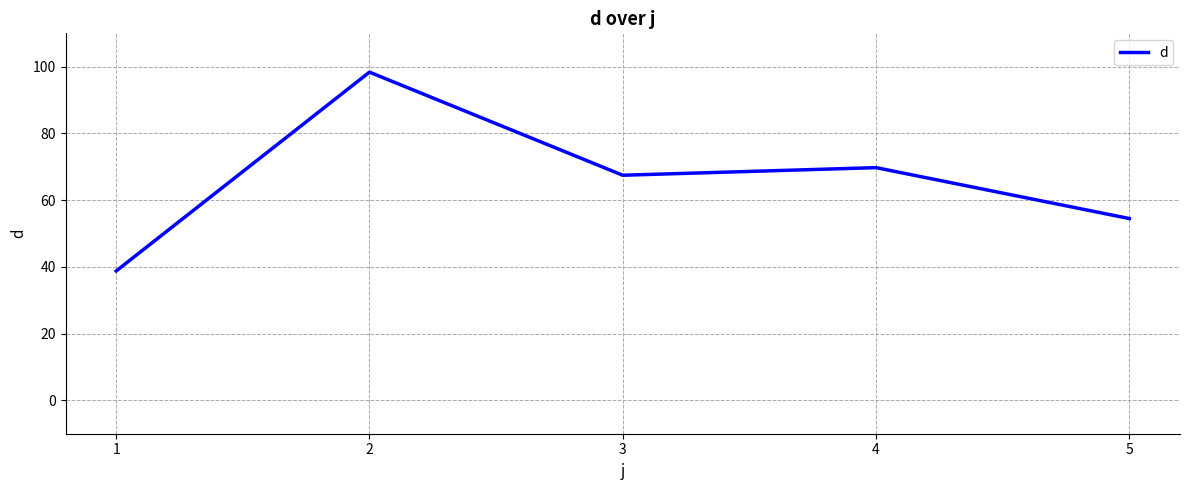

How many values exceed 67?

3